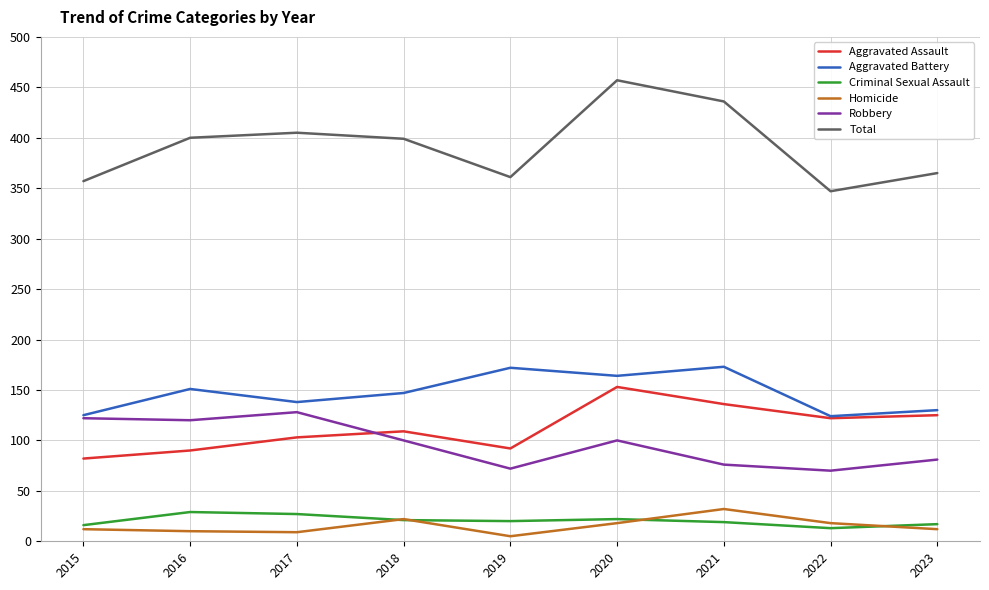

What value does the Aggravated Assault series have at 2017, to the nearest 10?

100